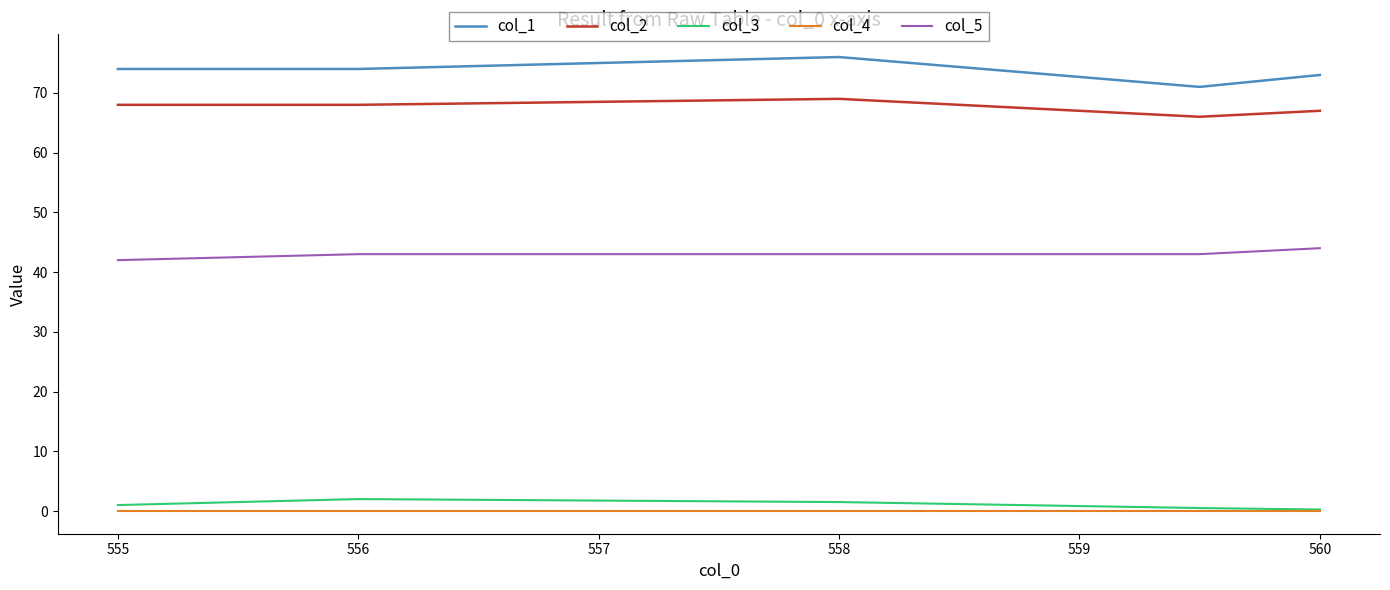

Which series has the largest total across all categories?

col_1